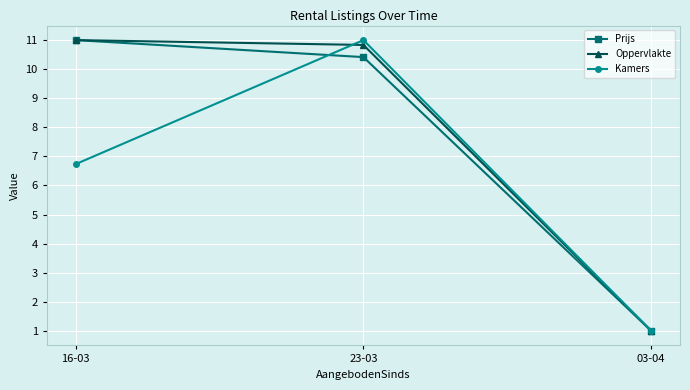

Reading left to right, what are all the values shown in this chart?

Prijs: 16-03=11.0	23-03=10.4	03-04=1.0
Oppervlakte: 16-03=11.0	23-03=10.8	03-04=1.0
Kamers: 16-03=6.7	23-03=11.0	03-04=1.0